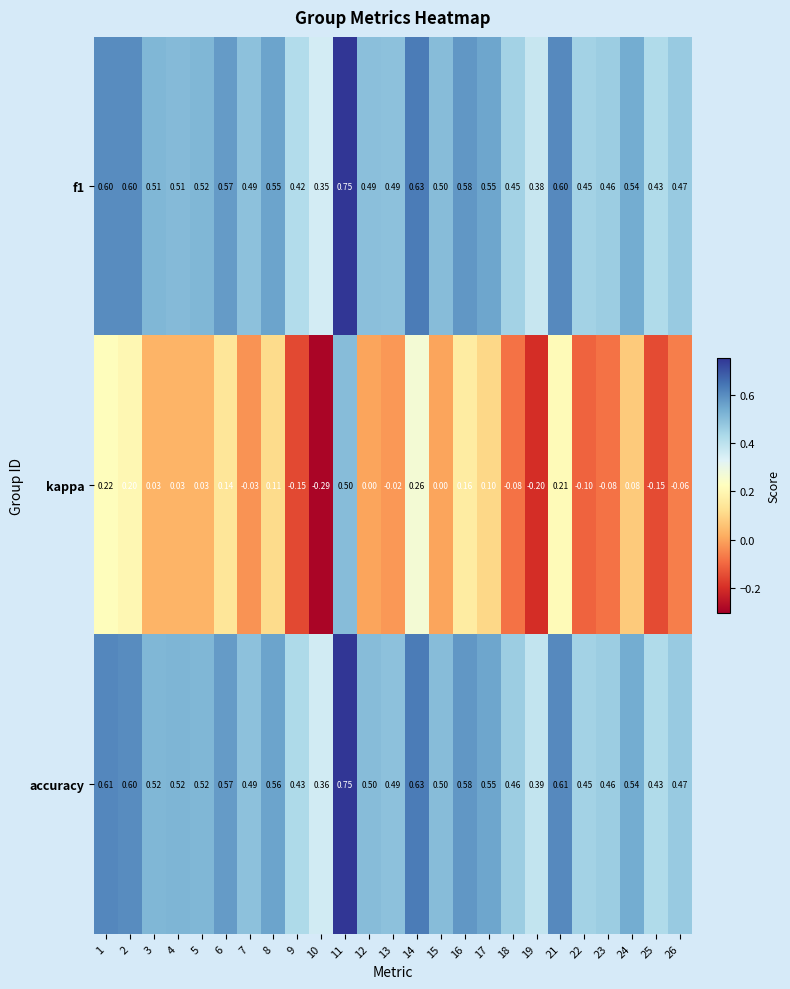

Is the value of f1 at 6 greater than the value of accuracy at 11?

No